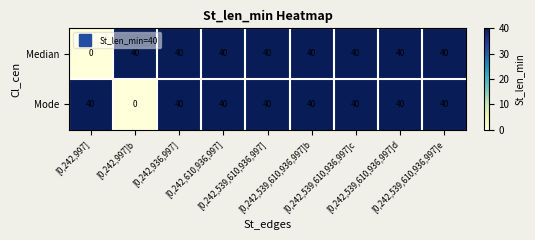

Which category has the lowest value across all series?

[0,242,997]